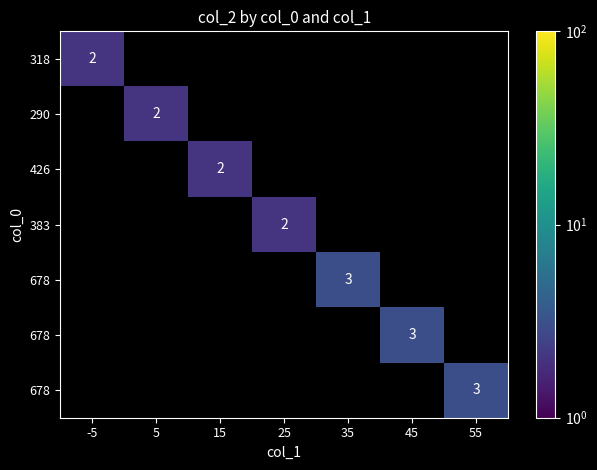

How many categories are shown in the chart?

7